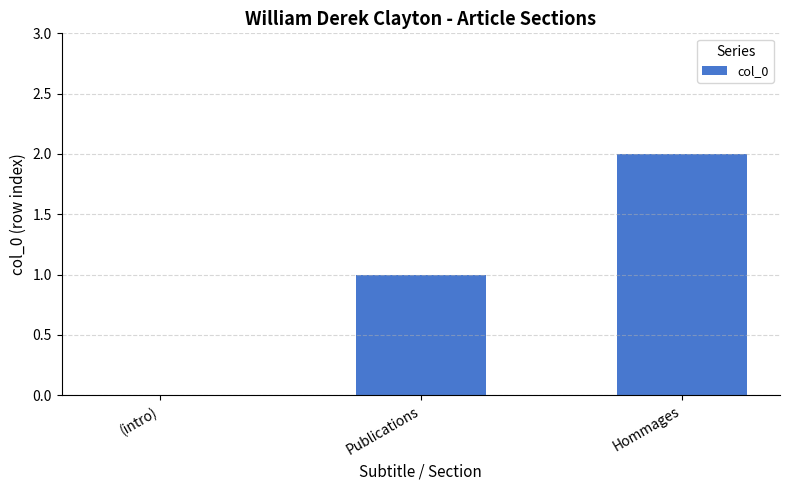

What is the sum of the values at Publications and Hommages?

3